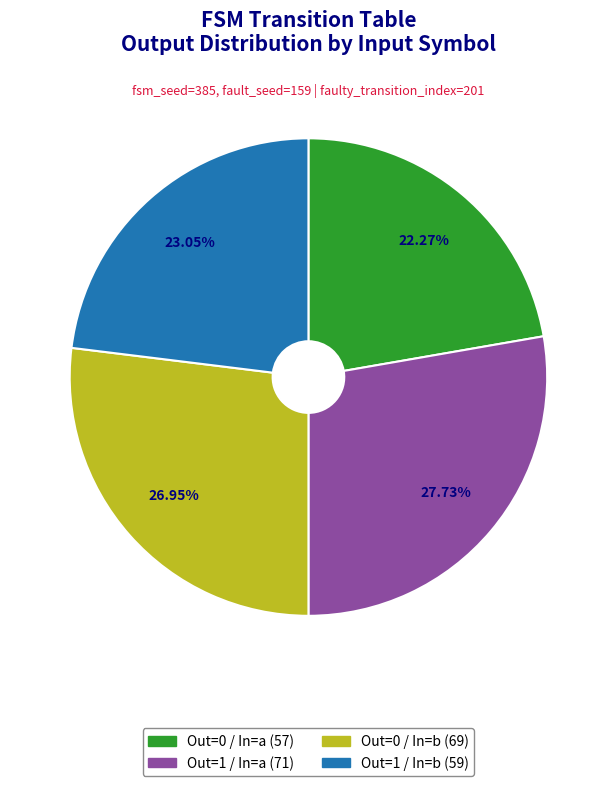

Combined, do Out=1 / In=a (71) and Out=1 / In=b (59) account for over 50%?

Yes